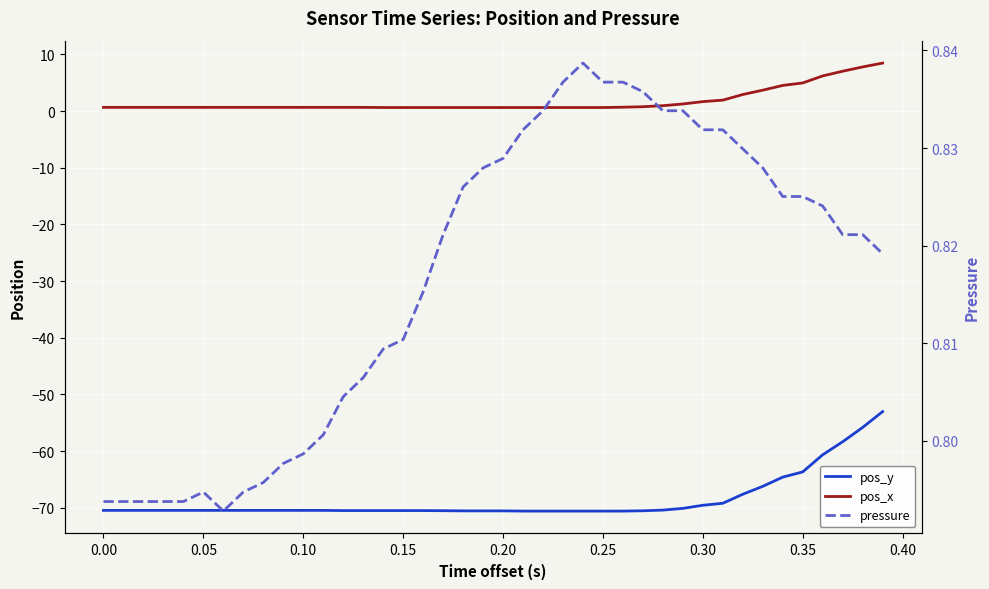

True or false: pos_x has more than 1 interior local peaks.

False